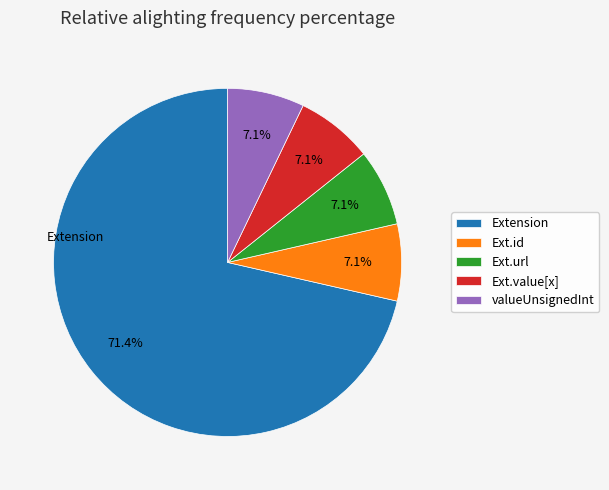

Is Extension the majority of the pie?

Yes